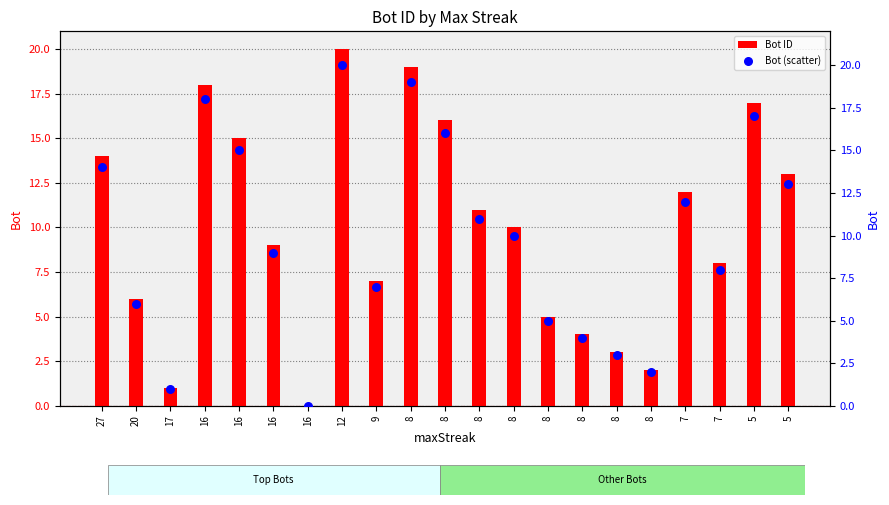

At which category is the sum across all series the highest?

12